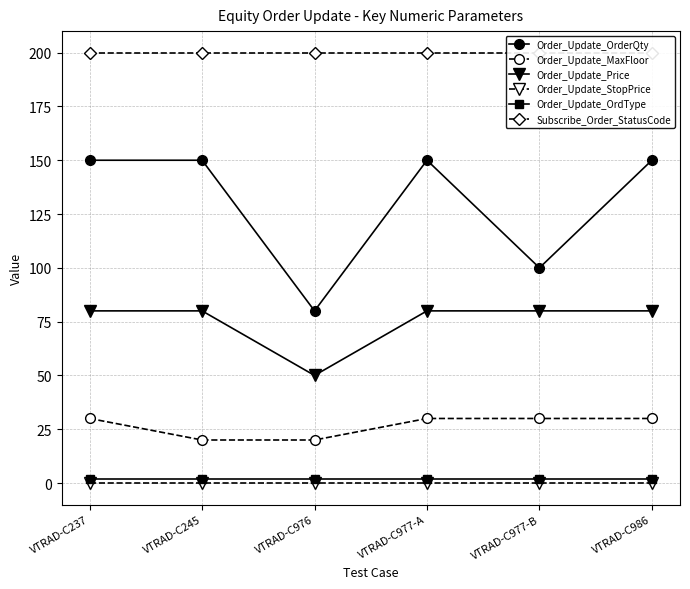

What is the sum of all Order_Update_Price values?

450